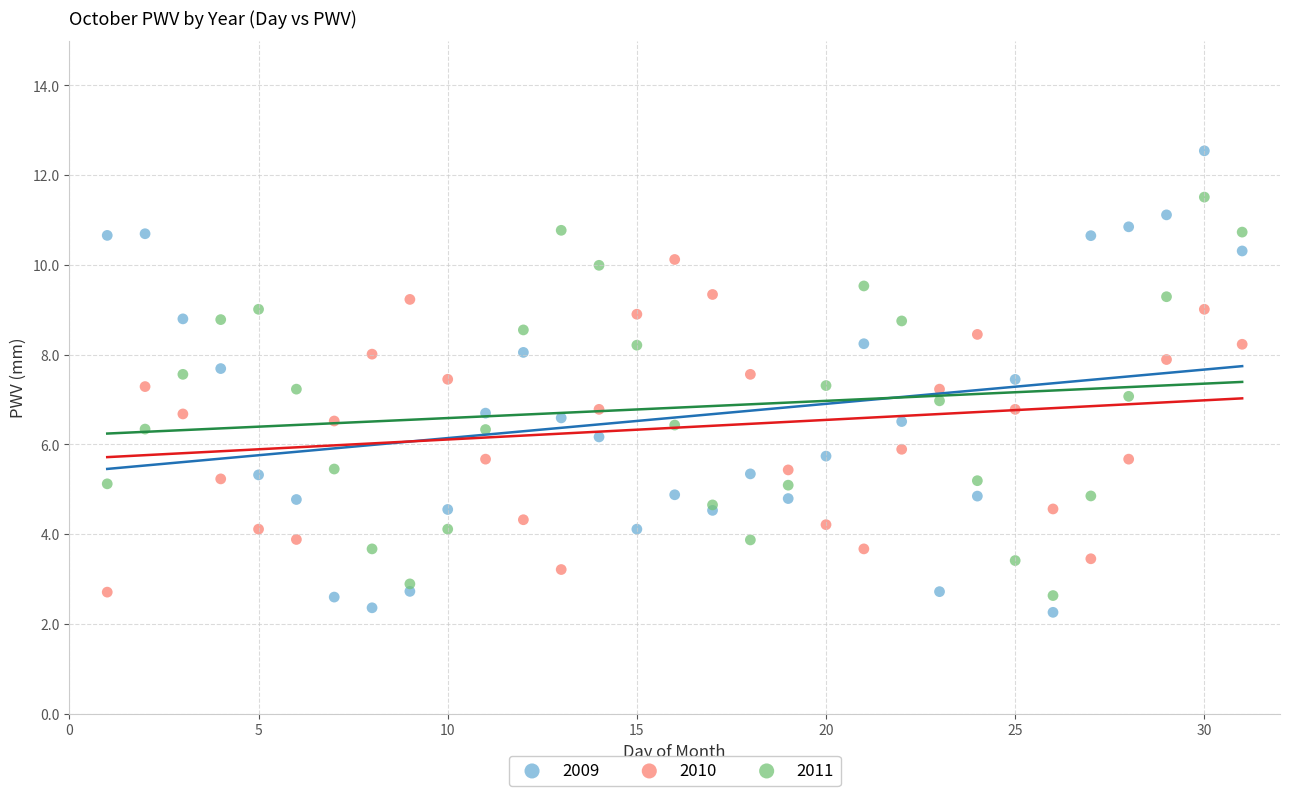

Which series has the largest Y range (max minus min)?

2009